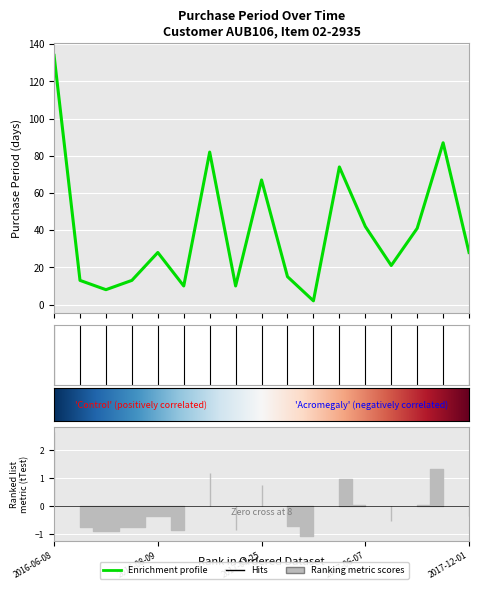

What is the difference between the maximum and minimum values?

132